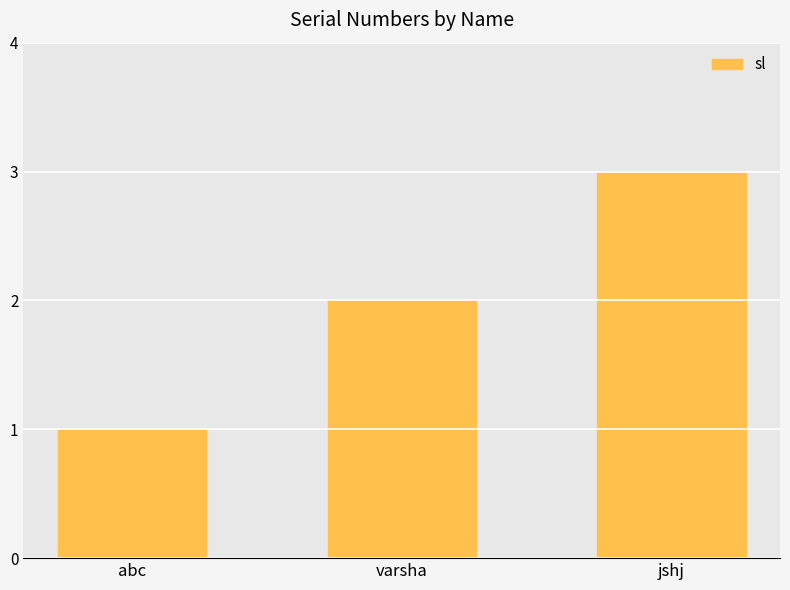

What is the difference between the maximum and minimum values?

2